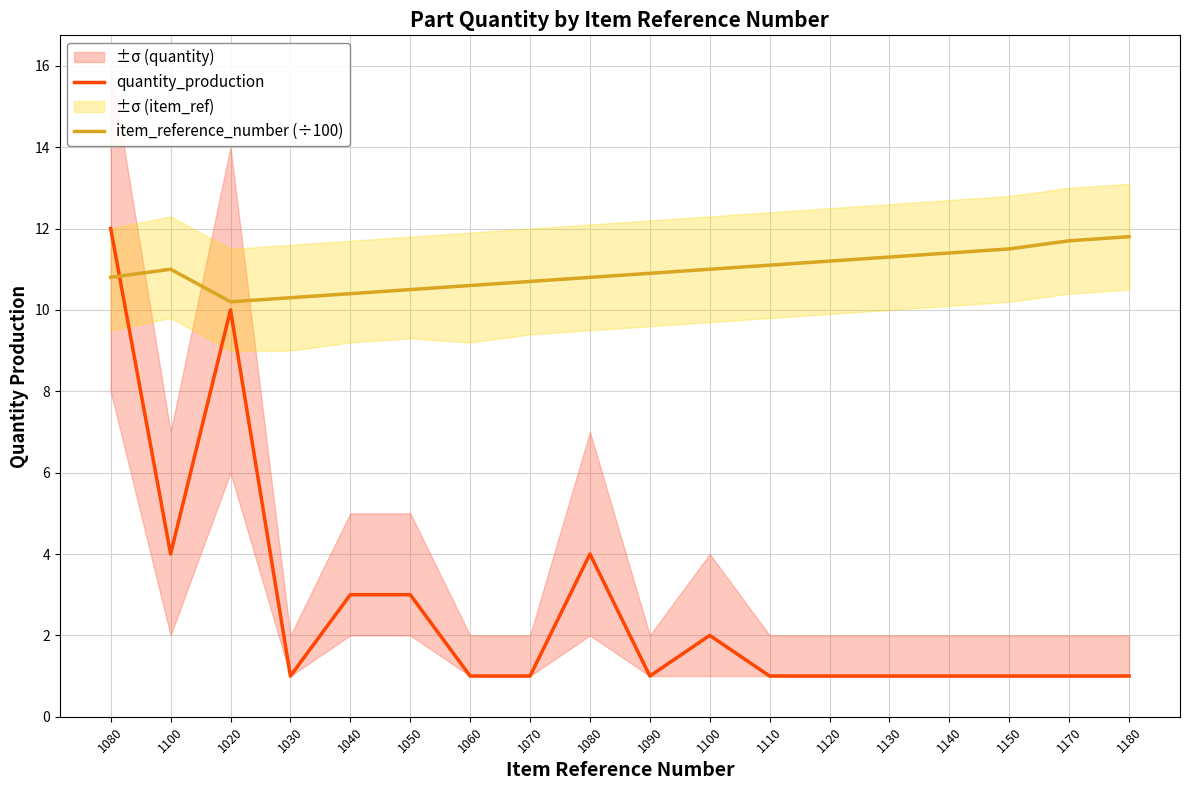

True or false: quantity_production and item_reference_number (÷100) cross at least once.

True